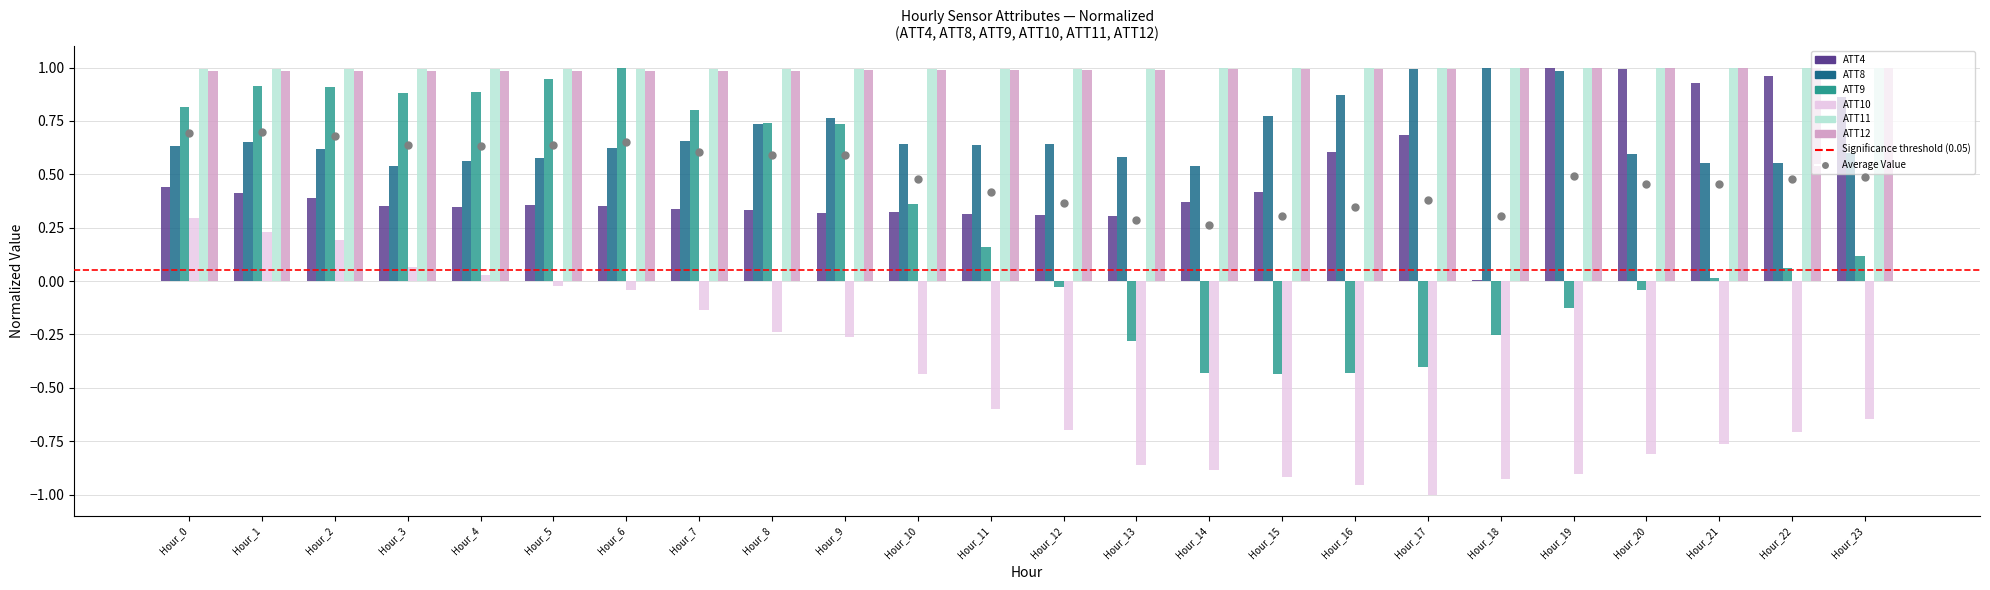

At which category is the sum across all series the highest?

Hour_1